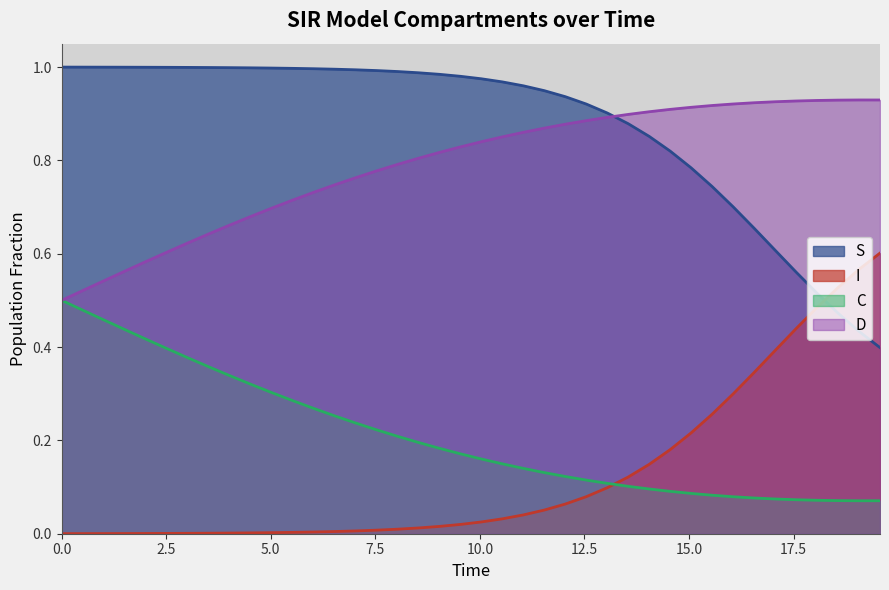

Which series has the largest total across all categories?

S